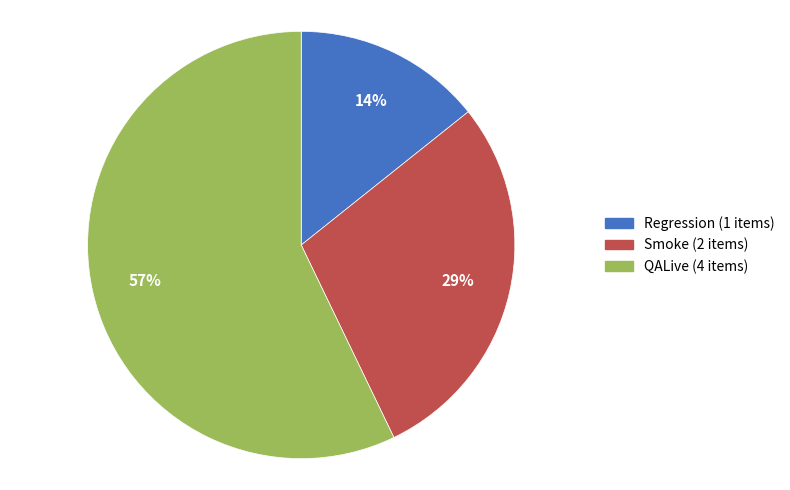

Which has a higher value, Smoke or Regression?

Smoke